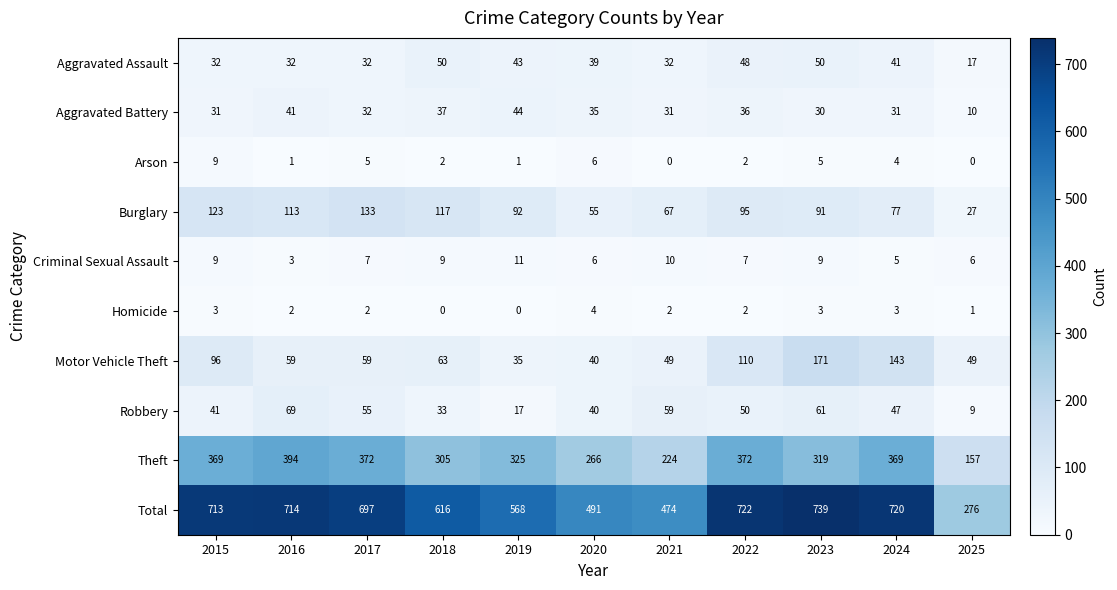

How many data points in Aggravated Assault are less than 39?

5